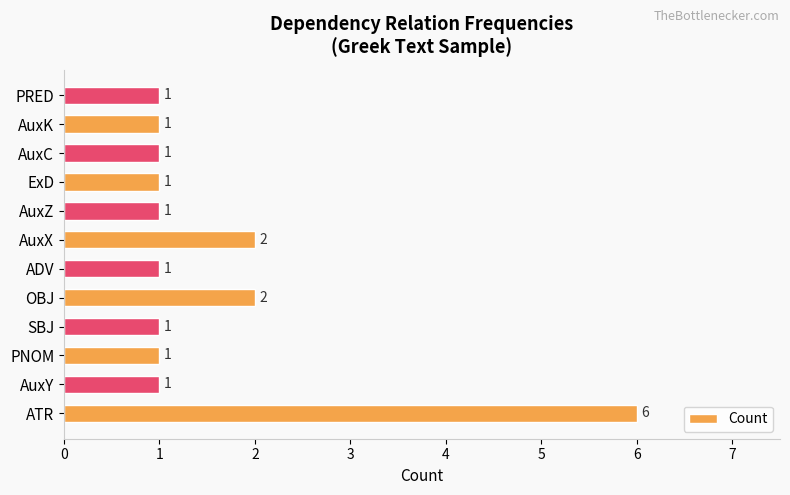

What is the sum of the values at ATR and PNOM?

7